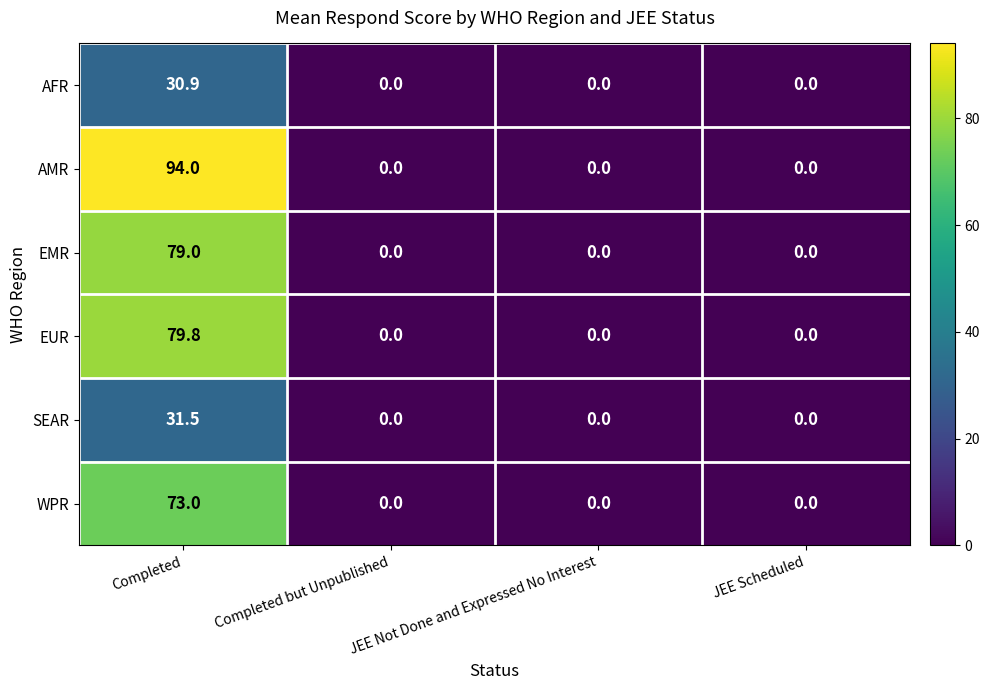

What is the difference between the AFR values at JEE Scheduled and Completed?

30.9